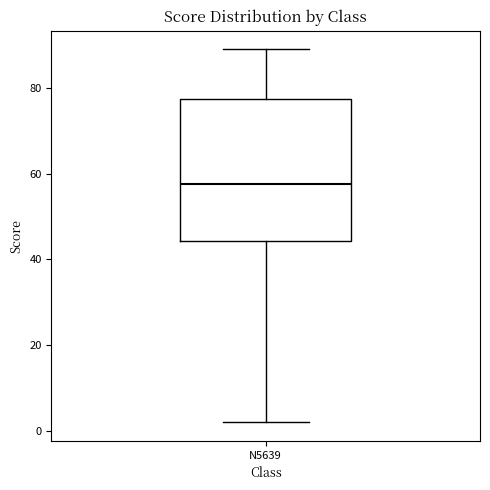

Transcribe this box plot: give where the median line is, the range the box spans, and where the two whiskers end, as read against the y-axis. The values are not printed on the chart, so give them approximately, as read against the axis.

median 58, box 44 to 78, whiskers 2 to 90